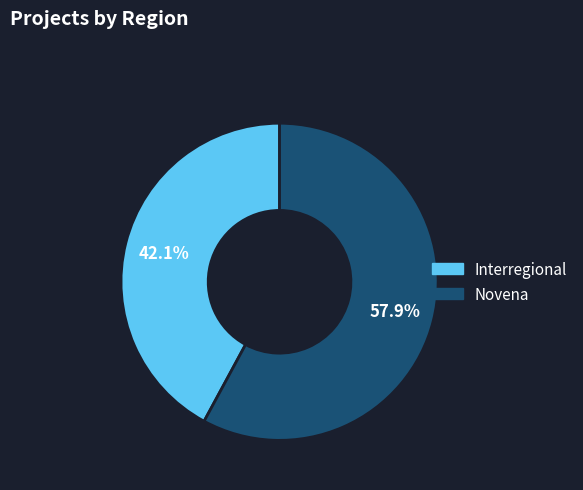

Which slice represents more than half of the pie?

Novena